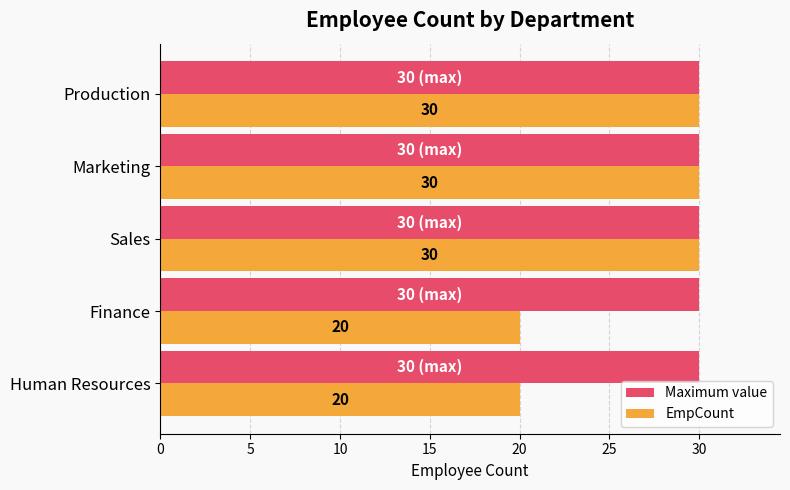

How many categories are shown in the chart?

5